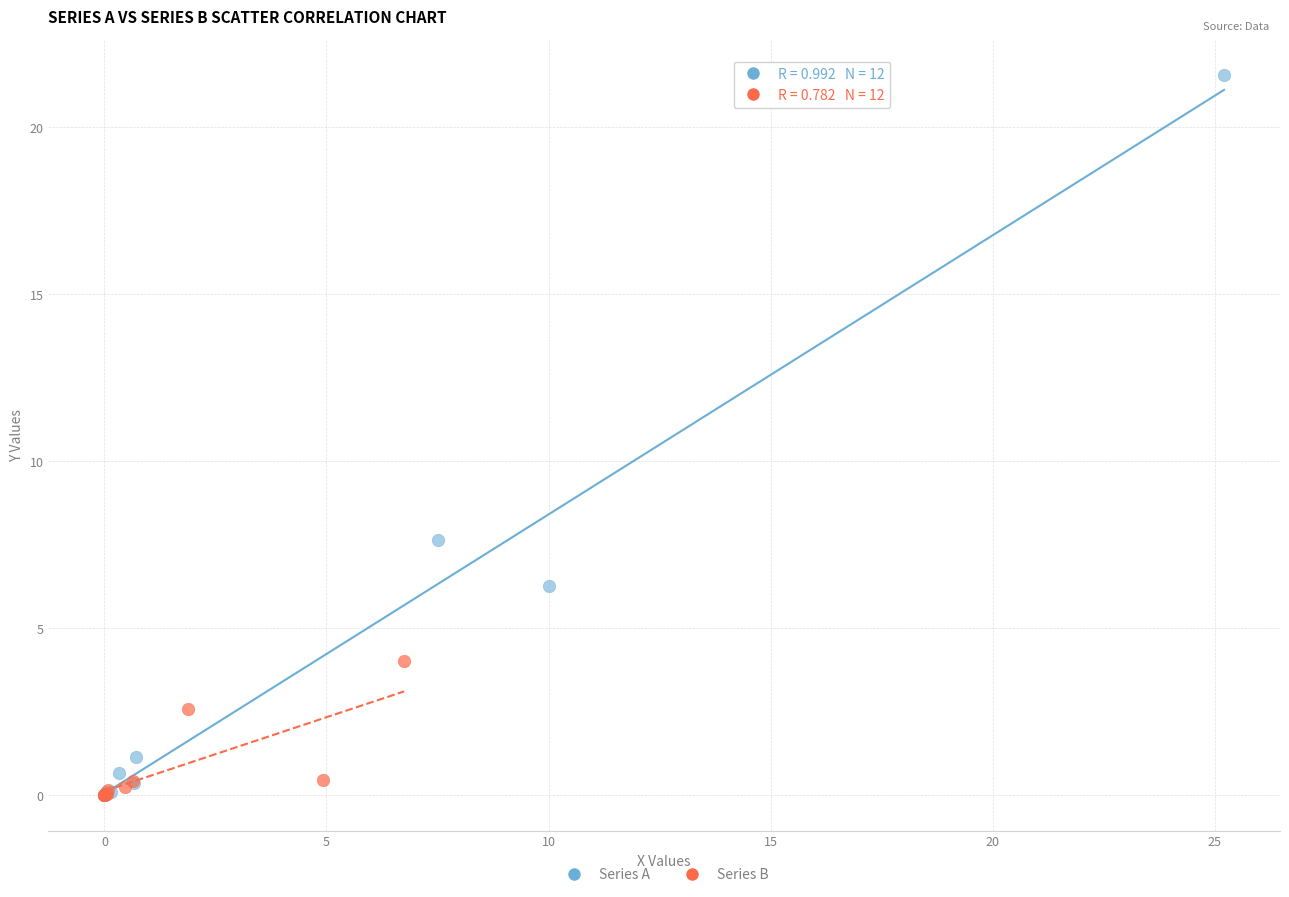

What are all the series names shown in the legend?

Series A, Series B